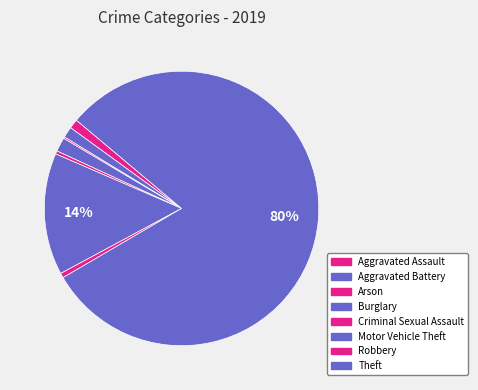

Do Aggravated Battery and Criminal Sexual Assault together represent more than half of the pie?

No